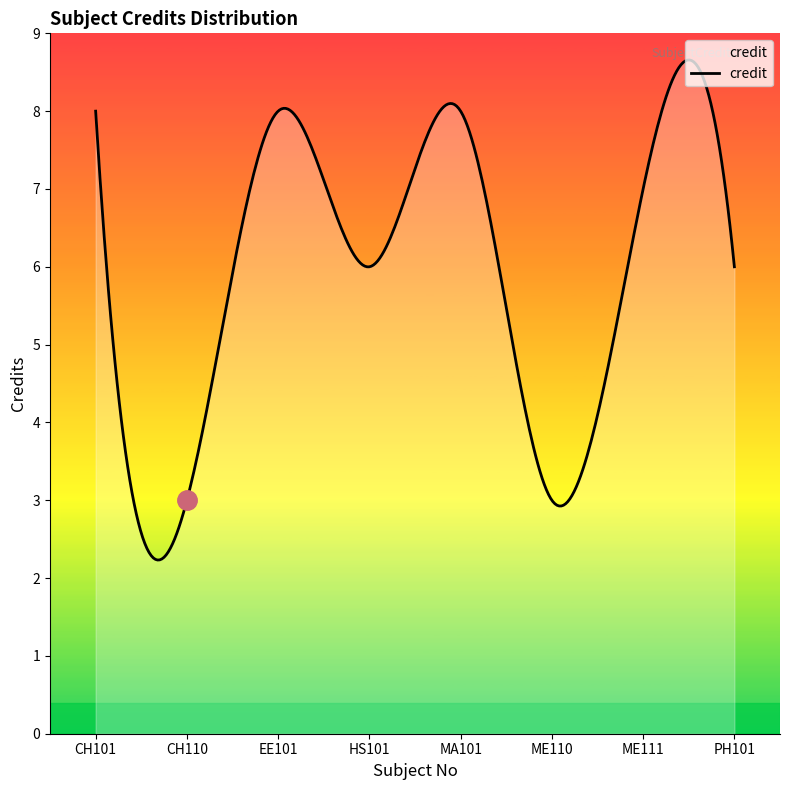

What is the minimum value shown in the chart?

2.2